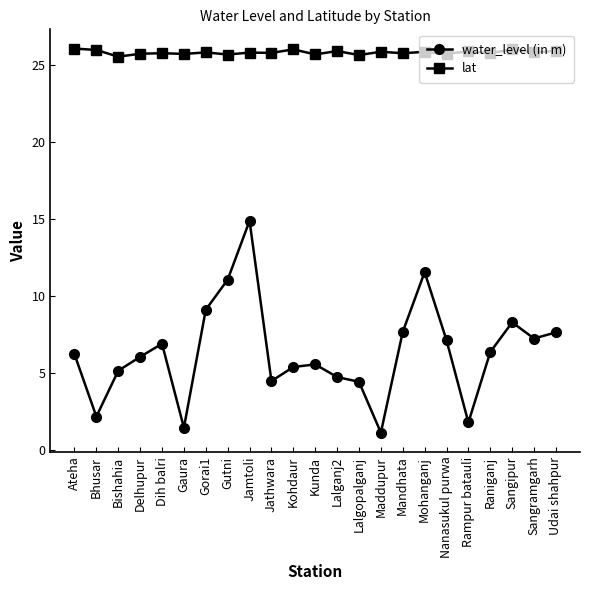

What are all the series names shown in the legend?

water_level (in m), lat